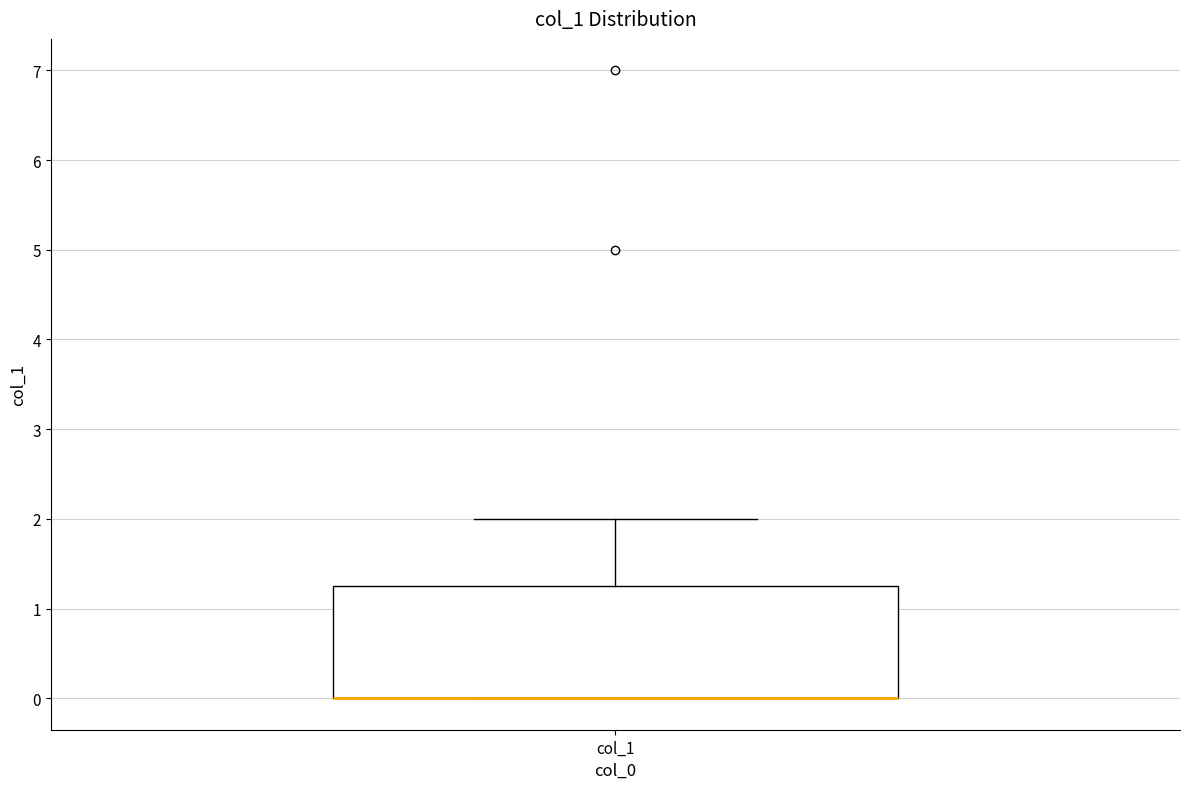

Read this box plot against the y-axis: the position of the median line, the range covered by the box, and the ends of both whiskers. The values are not printed on the chart, so give them approximately, as read against the axis.

median 0.0 (drawn on the box's lower edge), box 0.0 to 1.3, whiskers 0.0 to 2.0